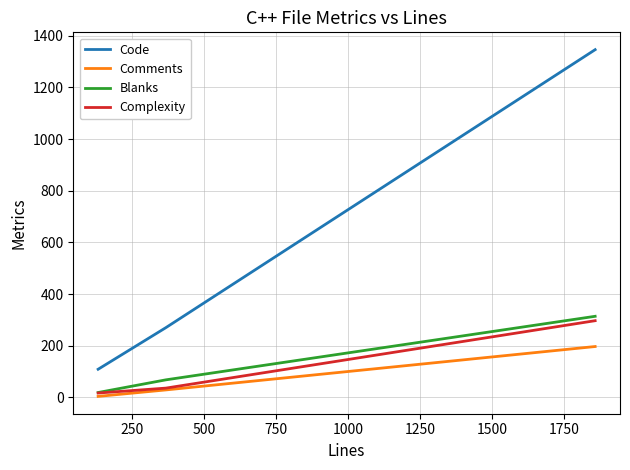

What is the minimum value for Code?

109